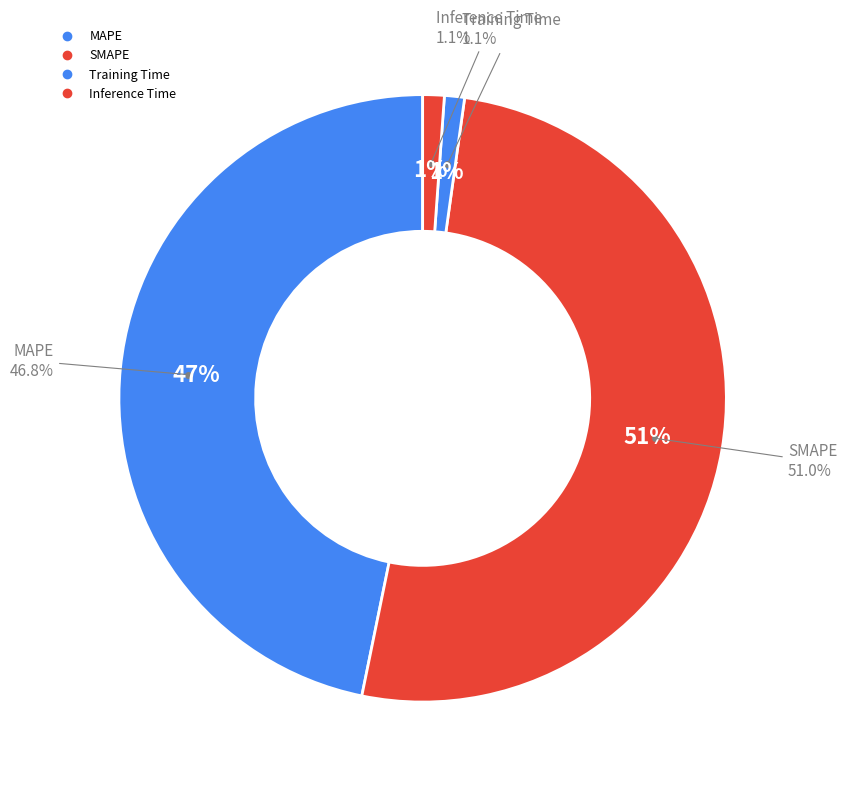

How many segments does this pie chart have?

4